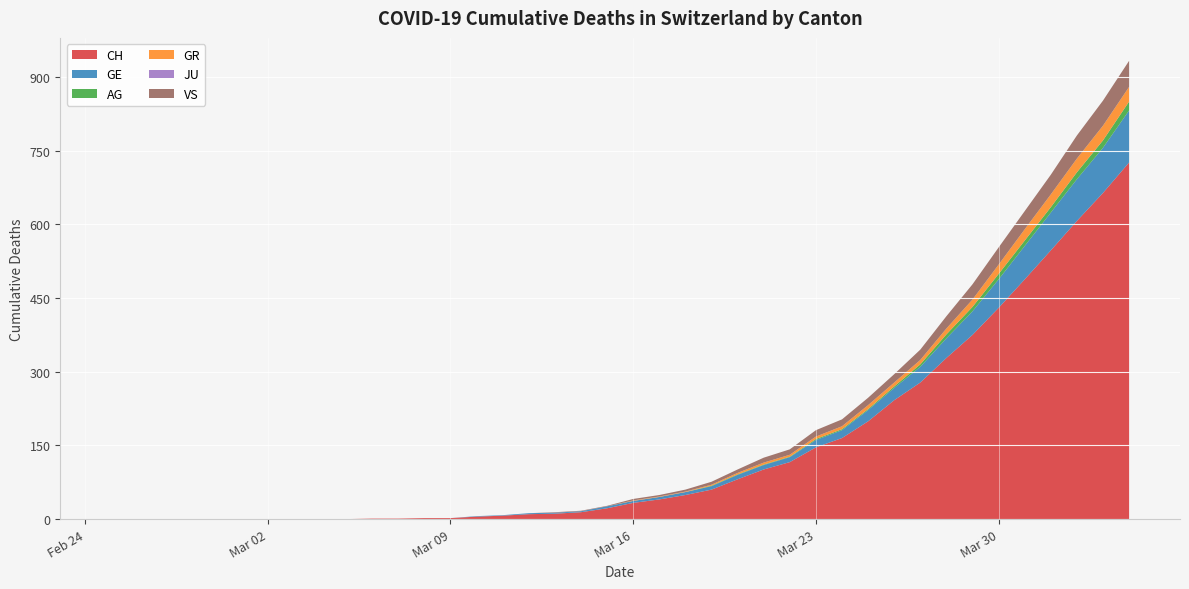

Reading left to right, what are all the values shown in this chart?

CH: 0	0	0	0	0	0	0	0	0	0	1	1	2	2	5	7	10	11	14	22	33	40	49	60	81	101	116	146	165	199	242	278	328	375	430	488	547	607	664	726
GE: 0	0	0	0	0	0	0	0	0	0	0	0	0	0	1	1	2	2	2	4	4	5	6	7	9	9	10	15	16	23	25	32	40	48	58	68	77	85	92	106
AG: 0	0	0	0	0	0	0	0	0	0	0	0	0	0	0	0	0	0	0	0	0	0	0	1	1	1	1	2	2	2	3	5	8	9	11	11	11	14	15	18
GR: 0	0	0	0	0	0	0	0	0	0	0	0	0	0	0	0	0	0	0	0	1	1	1	2	3	4	4	5	6	8	8	9	12	15	19	23	26	28	30	30
JU: 0	0	0	0	0	0	0	0	0	0	0	0	0	0	0	0	0	0	0	0	0	0	0	0	0	0	0	0	0	0	0	0	0	0	0	0	0	0	0	0
VS: 0	0	0	0	0	0	0	0	0	0	0	0	0	0	0	0	0	1	1	1	3	3	4	6	7	10	11	13	14	15	17	21	25	31	35	37	40	47	51	53